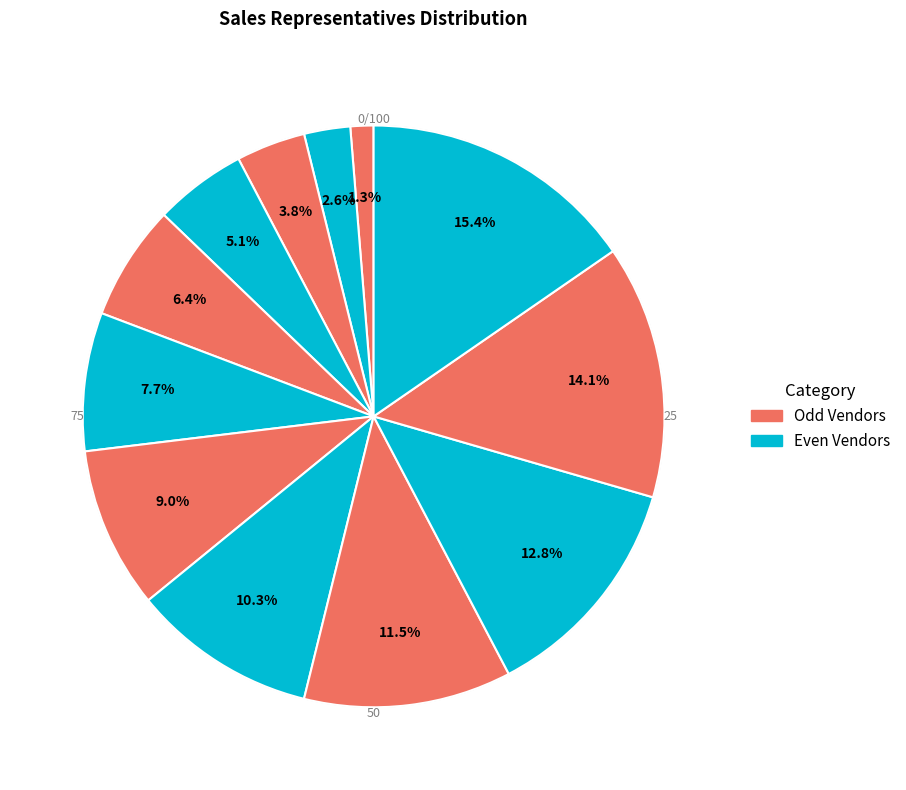

How many slices are in this pie chart?

12